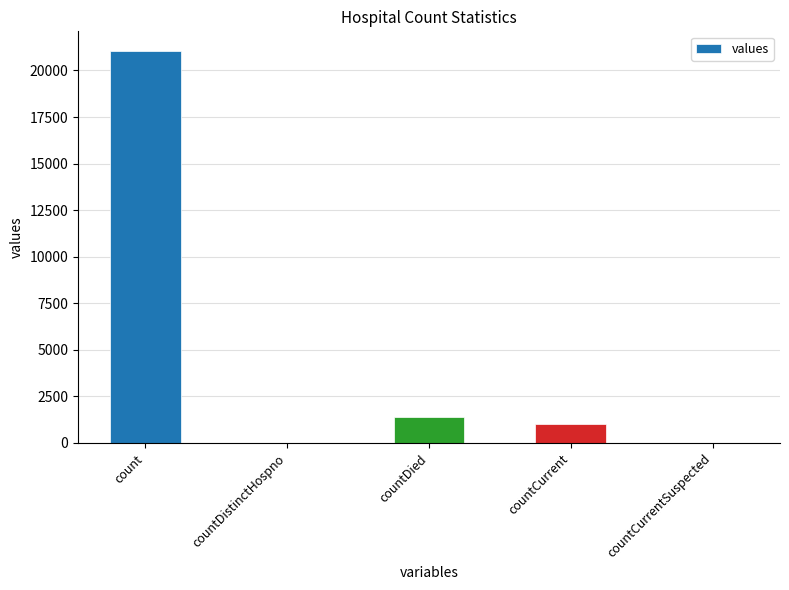

Is it true that the value at countCurrentSuspected is 0?

True